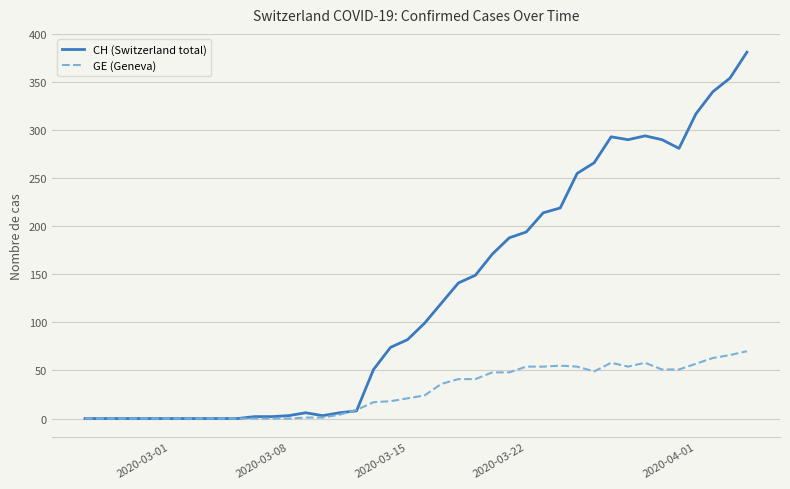

Which series has the largest total across all categories?

CH (Switzerland total)